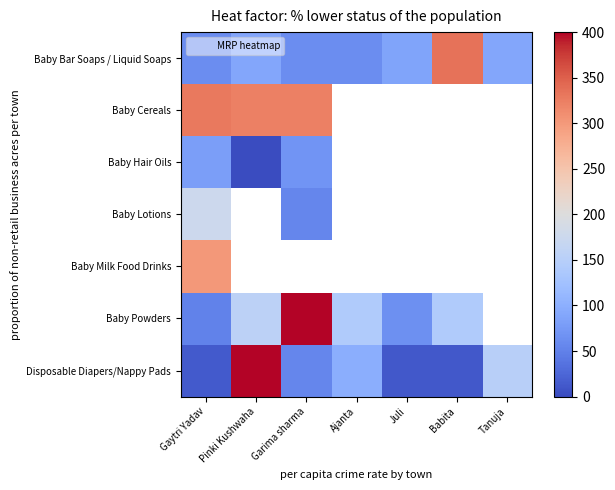

Which series has the widest spread of values?

Disposable Diapers/Nappy Pads